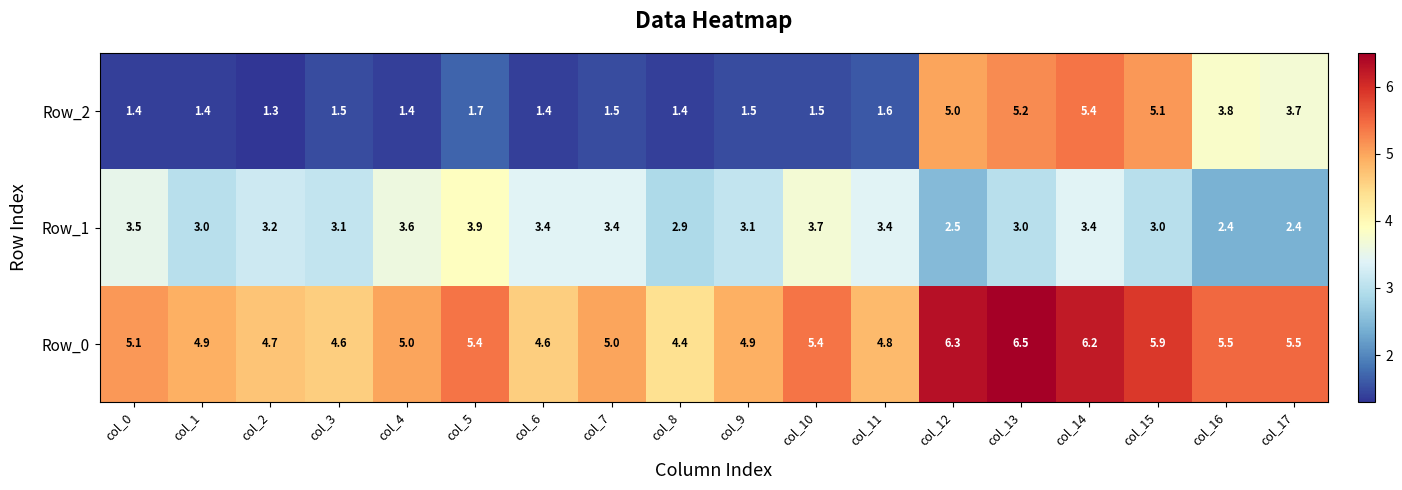

What is the difference between the highest and lowest values at col_15?

2.9